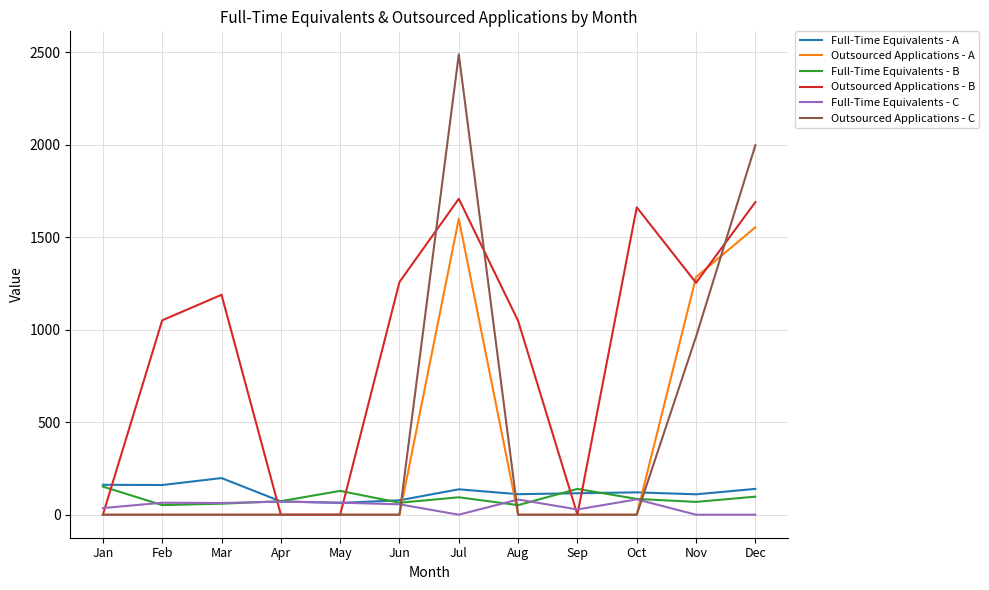

How many times do Full-Time Equivalents - A and Full-Time Equivalents - C cross each other?

2